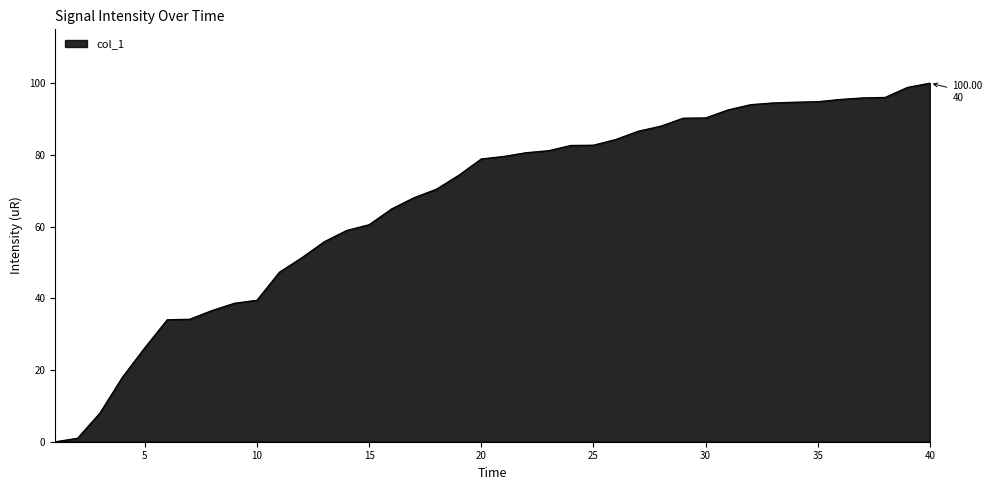

What is the greatest value displayed?

100.0